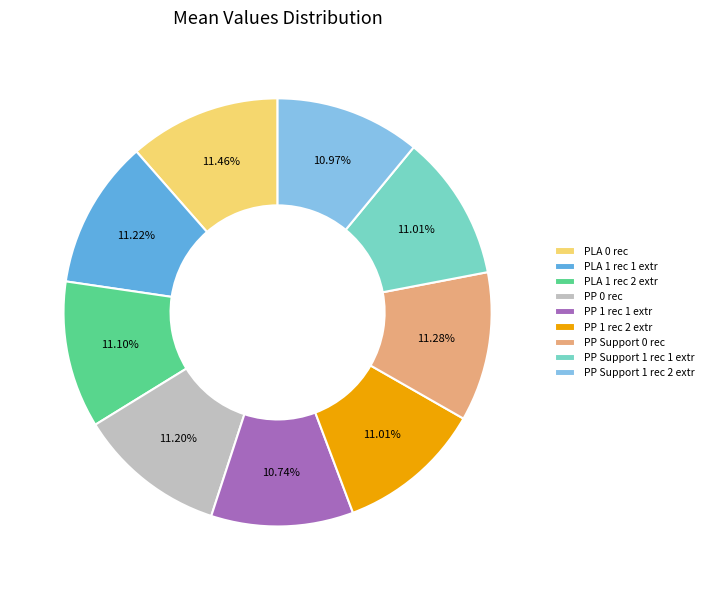

Do PP 1 rec 1 extr and PP Support 1 rec 2 extr together represent more than half of the pie?

No